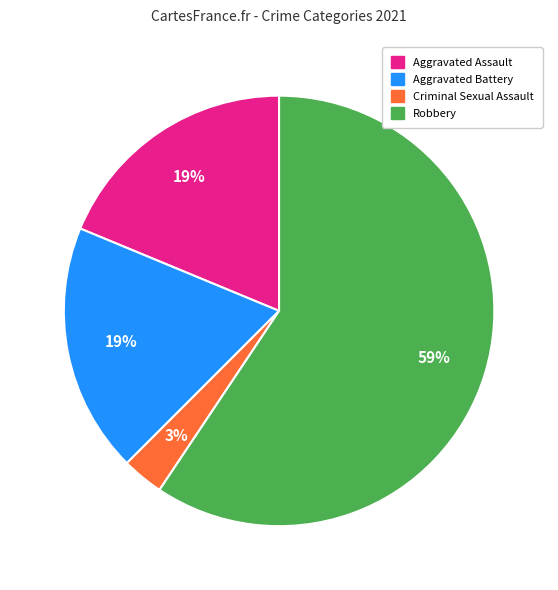

Which category accounts for the majority?

Robbery